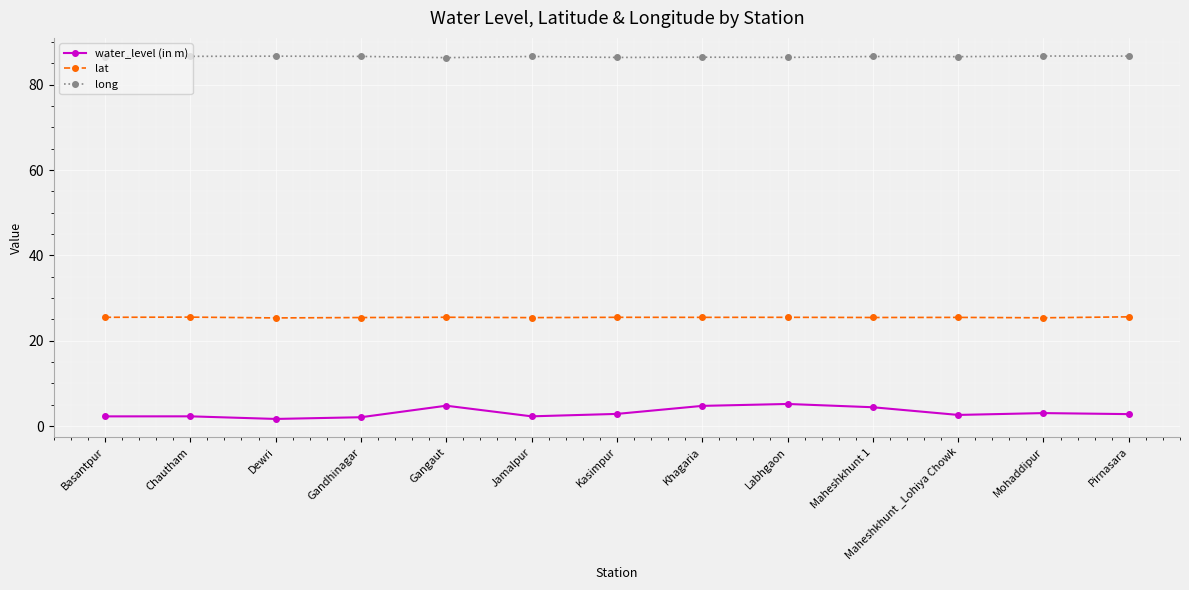

What are all the series names shown in the legend?

water_level (in m), lat, long